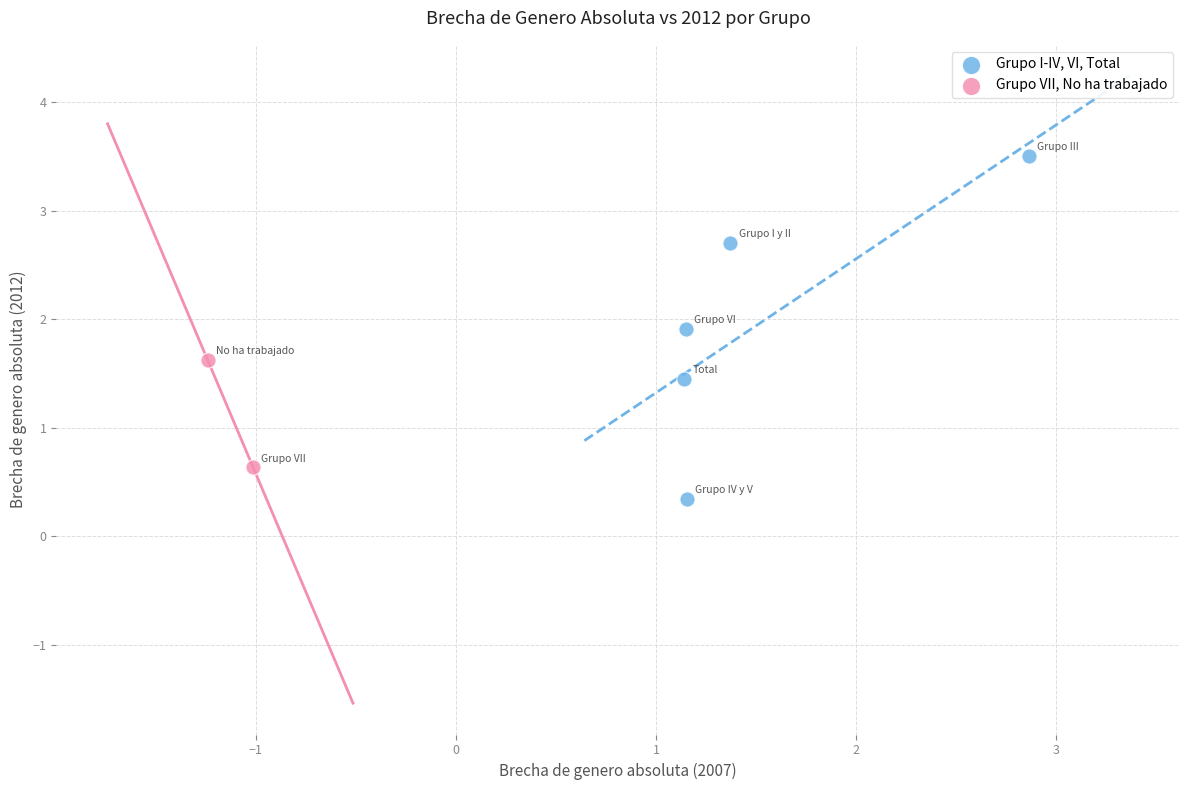

What are all the series names shown in the legend?

Grupo I-IV, VI, Total, Grupo VII, No ha trabajado